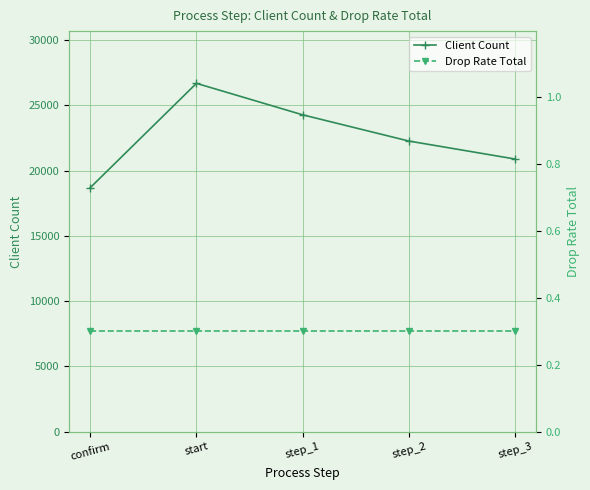

Reading right to left, list all the values displayed in this chart.

Client Count: 20881.0	22258.0	24267.0	26679.0	18687.0
Drop Rate Total: 0.3	0.3	0.3	0.3	0.3